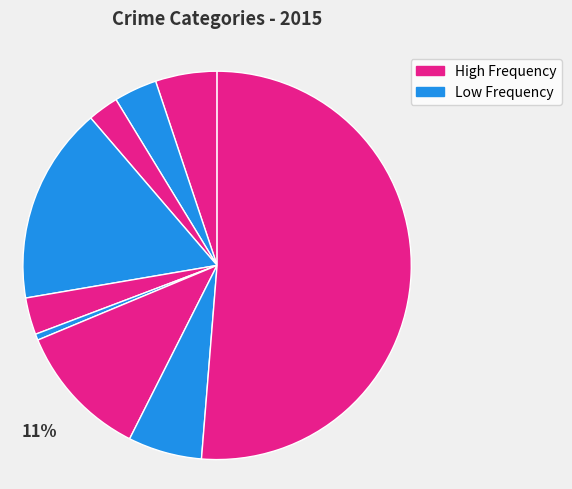

To the nearest percent, what is the difference between the largest and smallest slice percentages?

51%